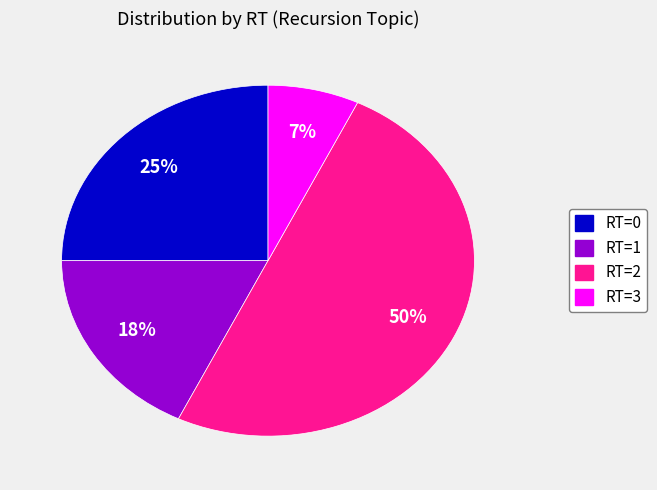

To the nearest percent, what is the difference between the largest and smallest slice percentages?

43%